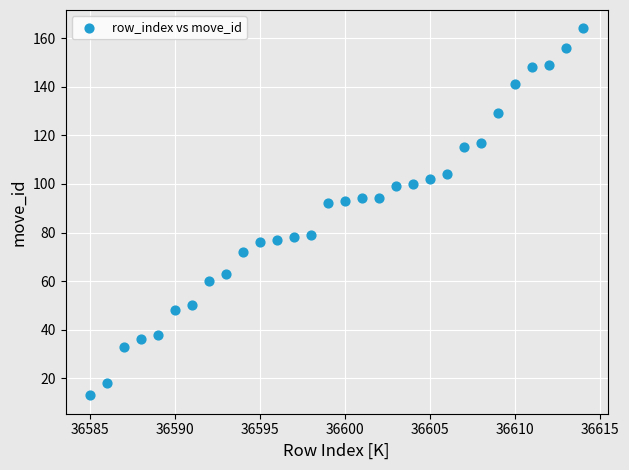

What is the range of X values (max minus min)?

29